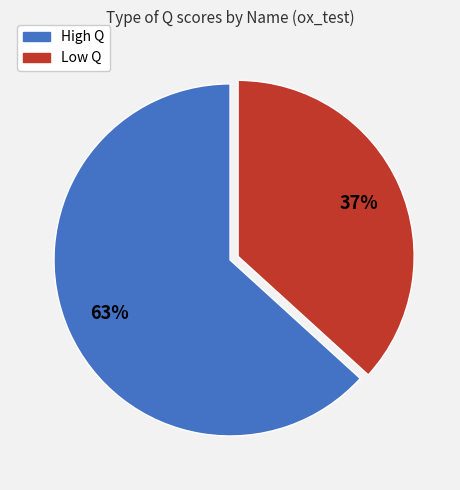

Is there any slice that represents more than half of the pie?

Yes